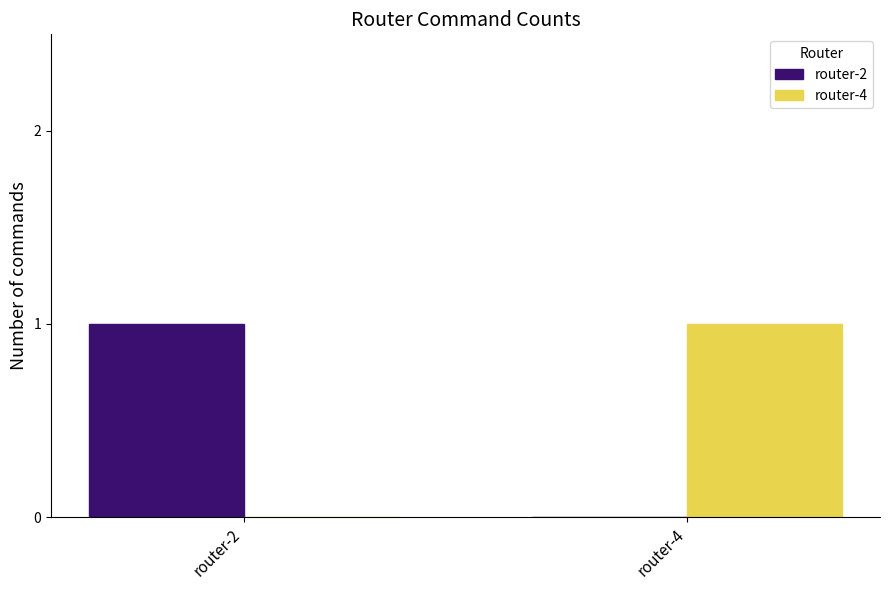

How many categories are shown in the chart?

2